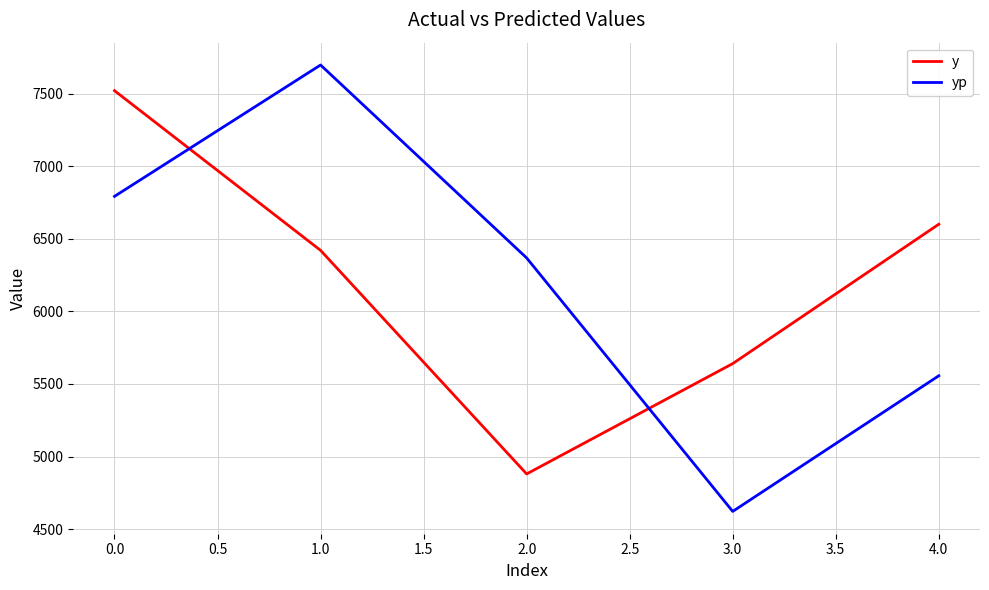

What are all the series names shown in the legend?

y, yp